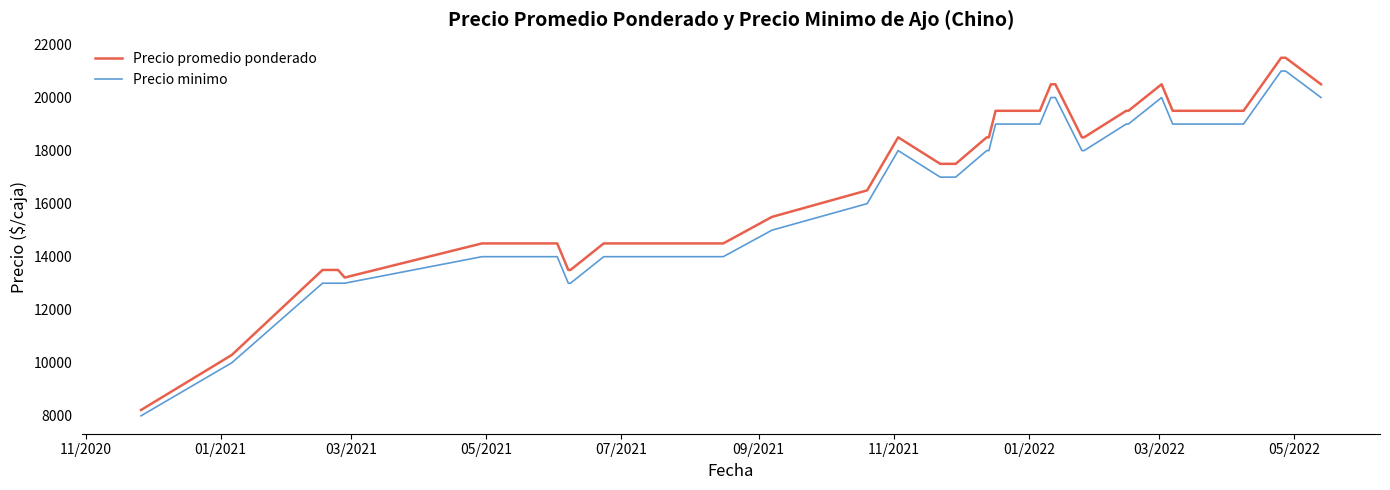

Which series has the widest spread of values?

Precio promedio ponderado